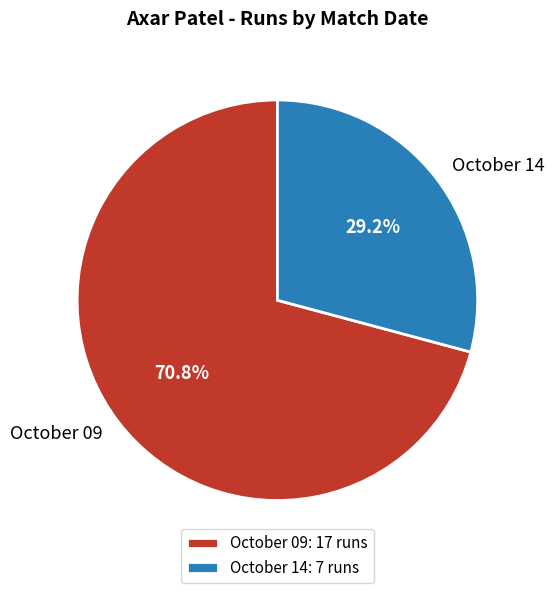

Does October 14 account for over 50% of the chart?

No